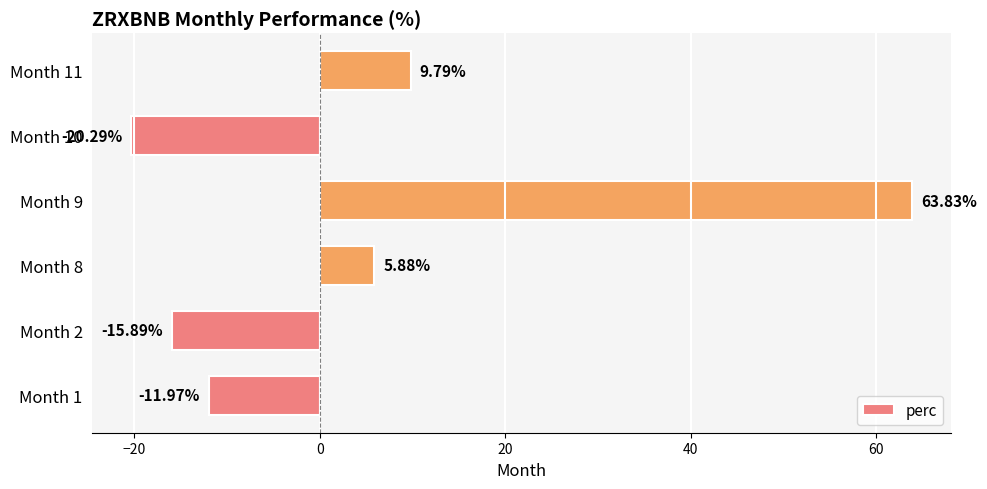

Rank the categories by value from lowest to highest.

Month 10, Month 2, Month 1, Month 8, Month 11, Month 9